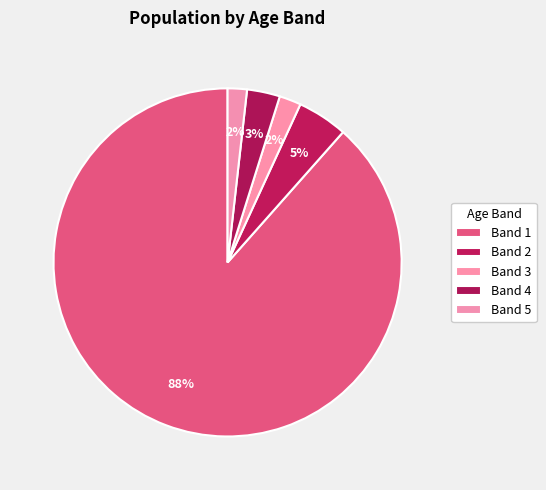

To the nearest percent, what portion does Band 3 represent?

2%